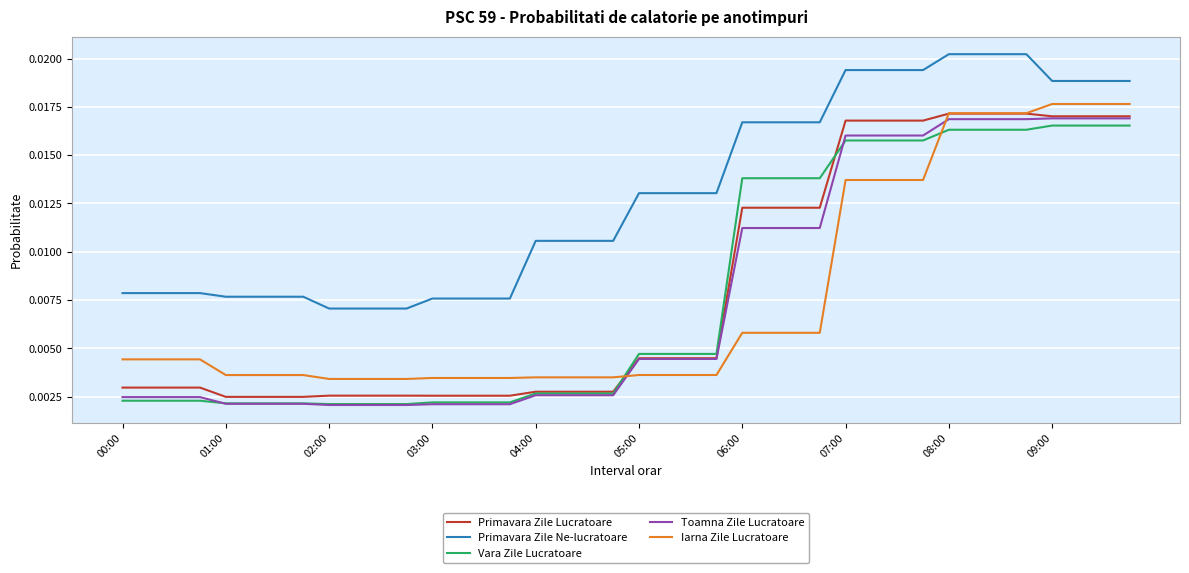

Which series has the largest total across all categories?

Primavara Zile Ne-lucratoare